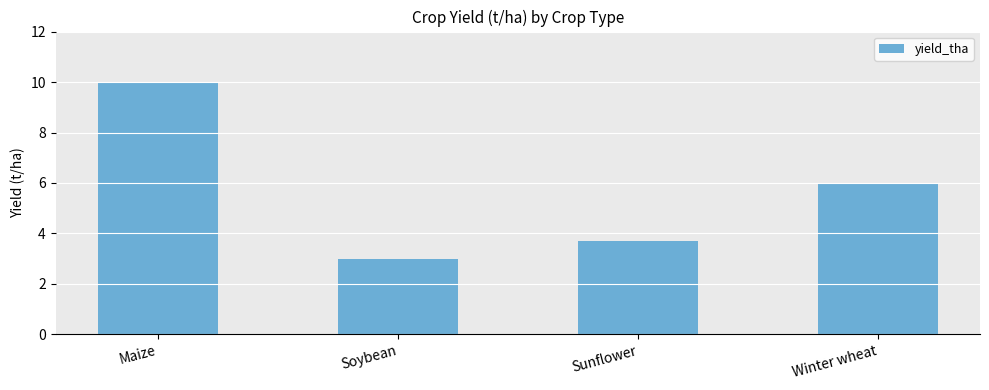

What is the ratio of the value at Winter wheat to the value at Soybean?

2.0